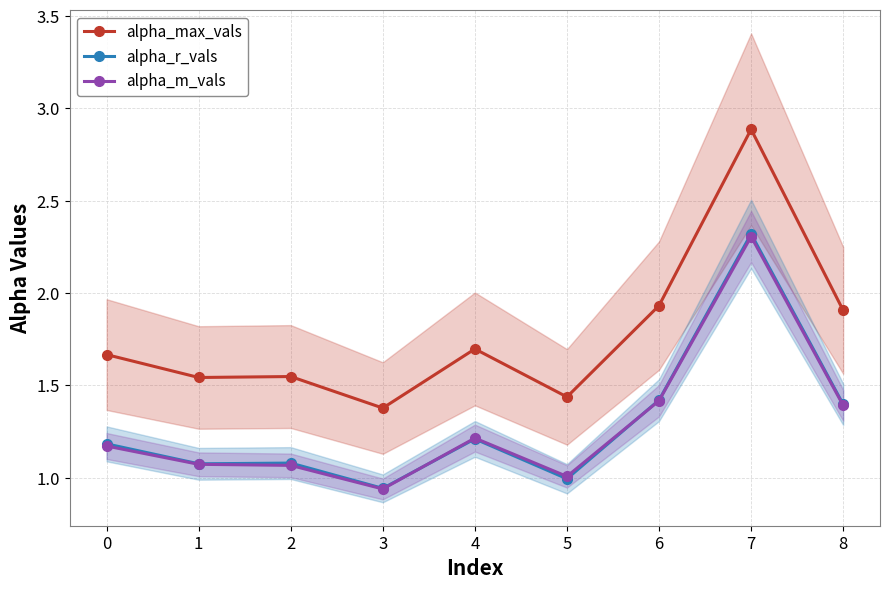

True or false: alpha_max_vals and alpha_r_vals intersect in this chart.

False